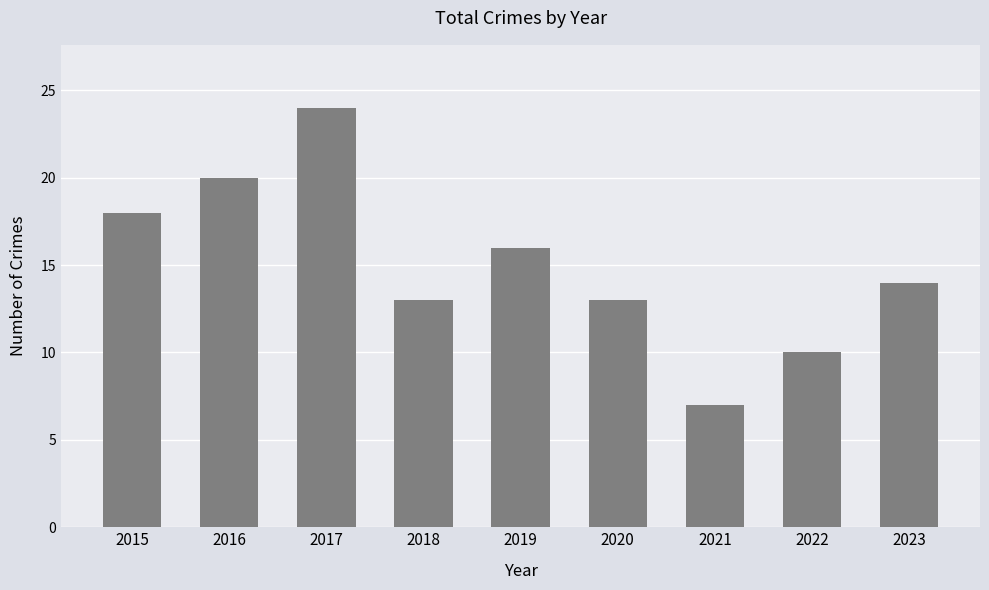

Reading right to left, extract all data points from this chart.

2023=14	2022=10	2021=7	2020=13	2019=16	2018=13	2017=24	2016=20	2015=18